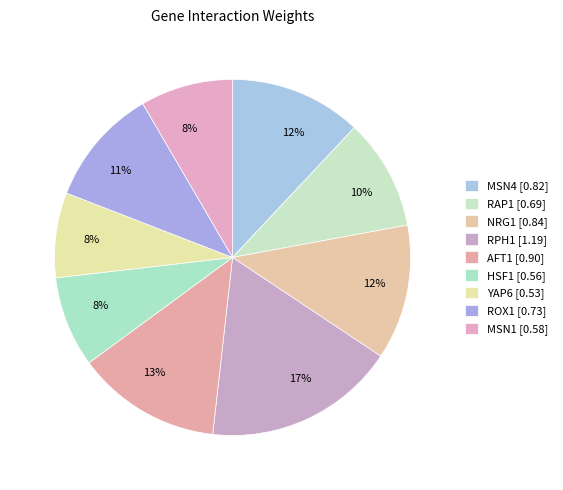

Does NRG1 account for over 50% of the chart?

No